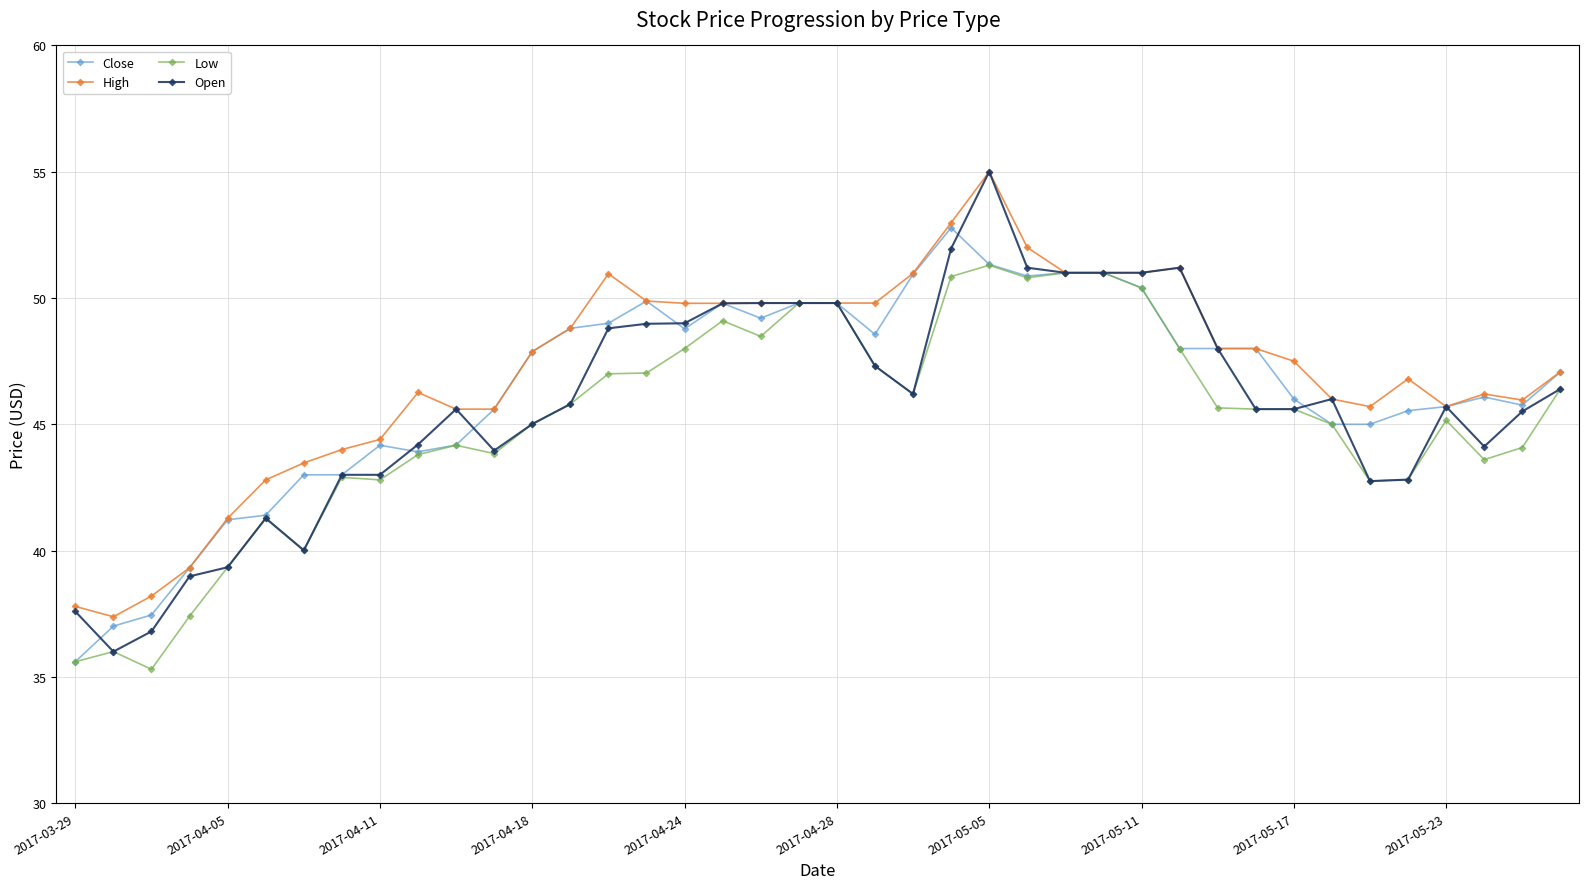

What is the value of the Open point at the 23rd from the left?

46.2